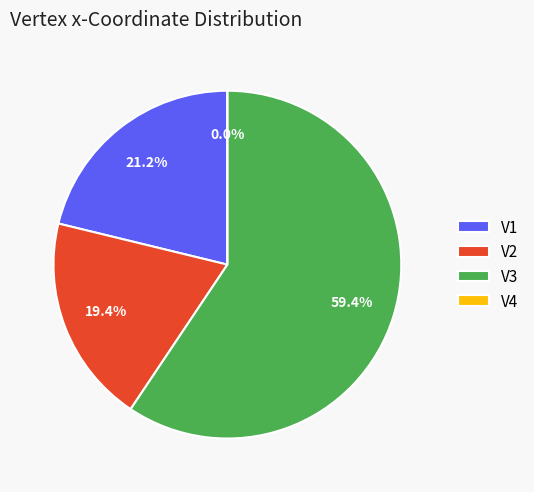

What is the majority slice?

V3